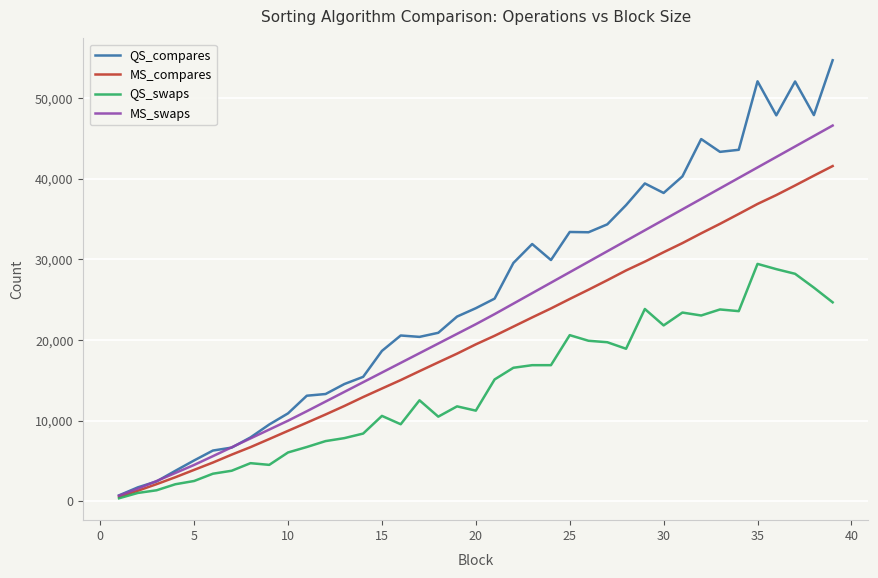

List the series in order of their overall mean, highest first.

QS_compares, MS_swaps, MS_compares, QS_swaps